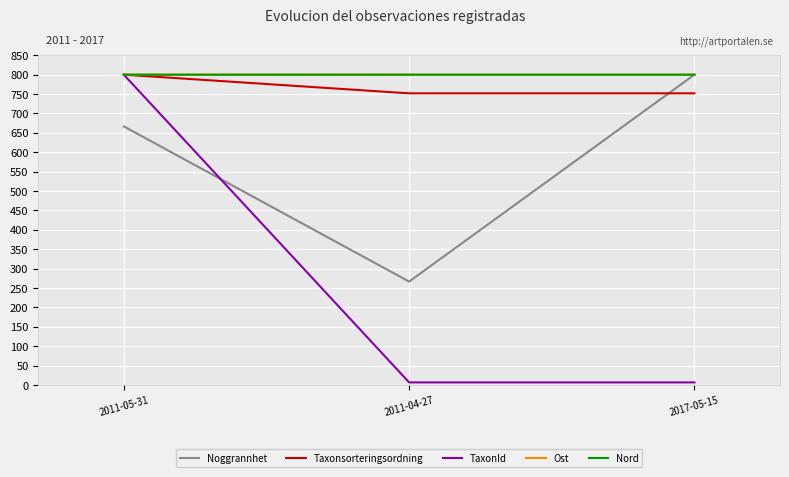

The value of Nord at 2017-05-15 is 800.0. True or false?

True